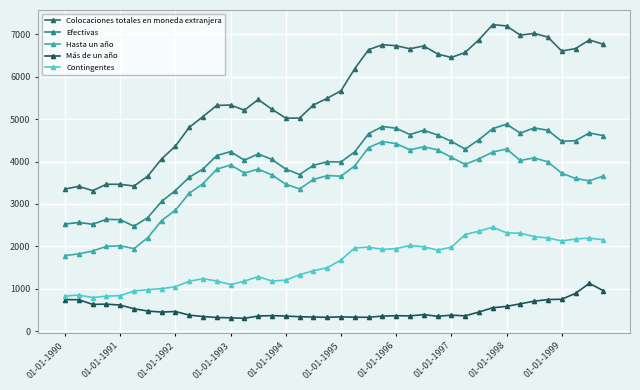

Does the chart have visible grid lines?

Yes